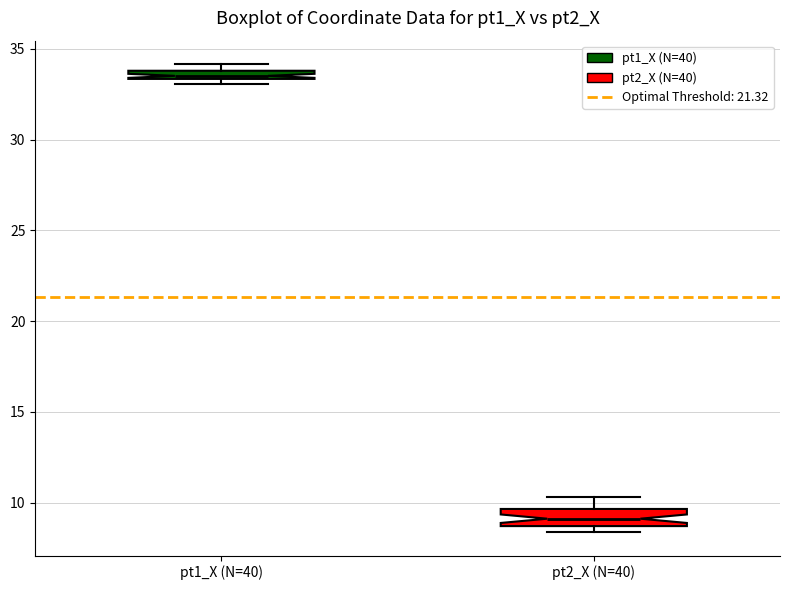

Which box has the lowest median line?

pt2_X (N=40)